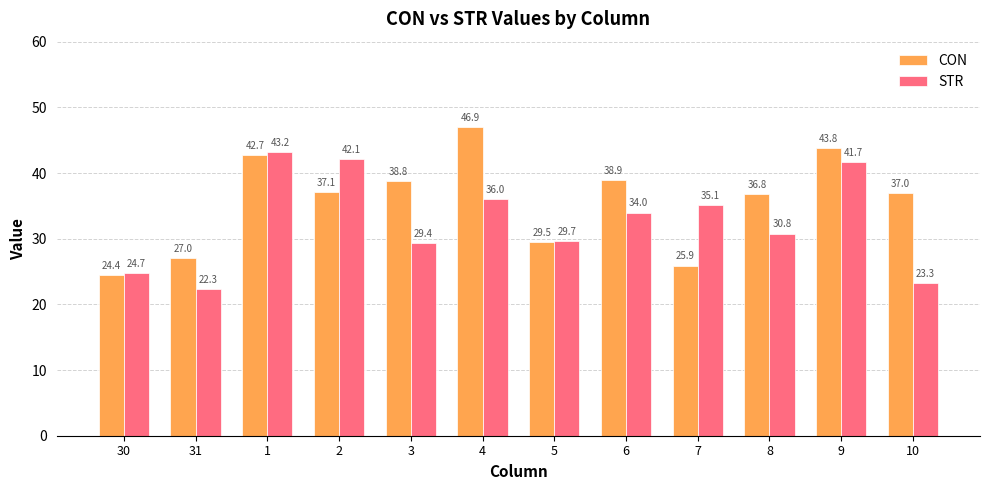

Reading left to right, list all the values displayed in this chart.

CON: 24.4	27.0	42.7	37.1	38.8	46.9	29.5	38.9	25.9	36.8	43.8	37.0
STR: 24.7	22.3	43.2	42.1	29.4	36.0	29.7	34.0	35.1	30.8	41.7	23.3